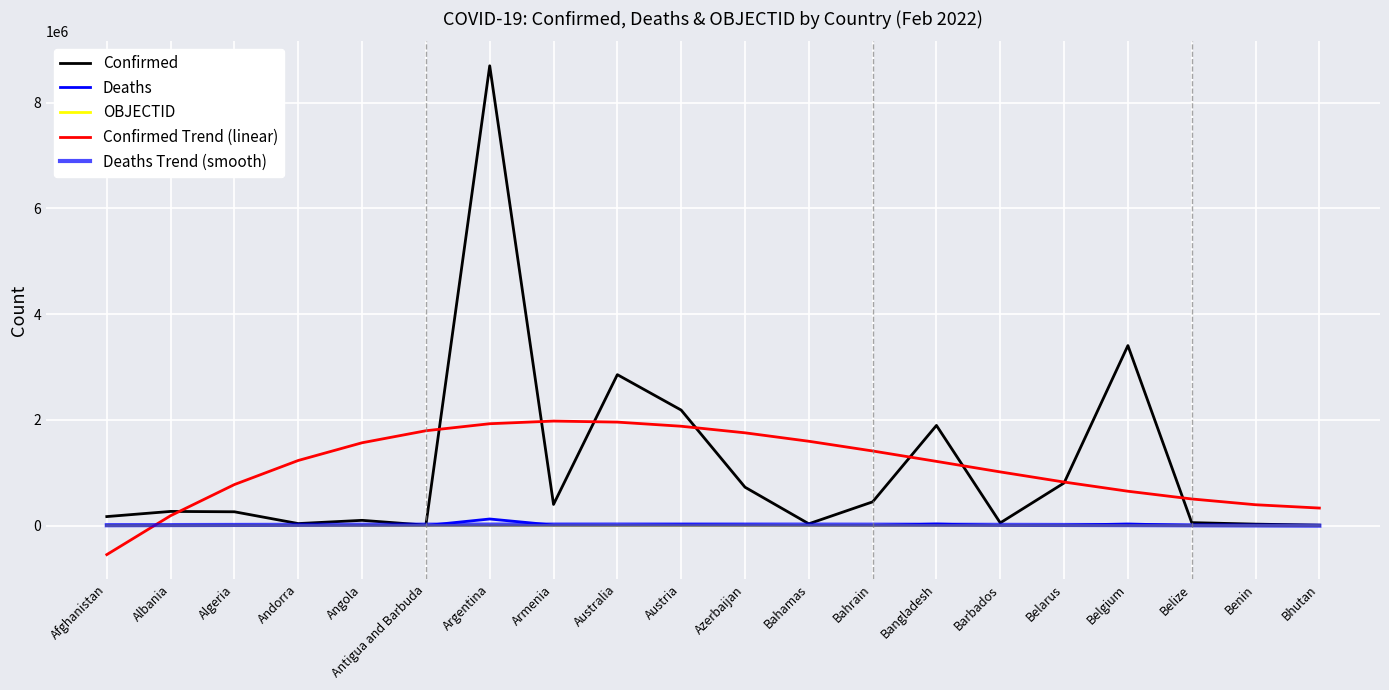

What is the label of the 7th point from the left?

Argentina